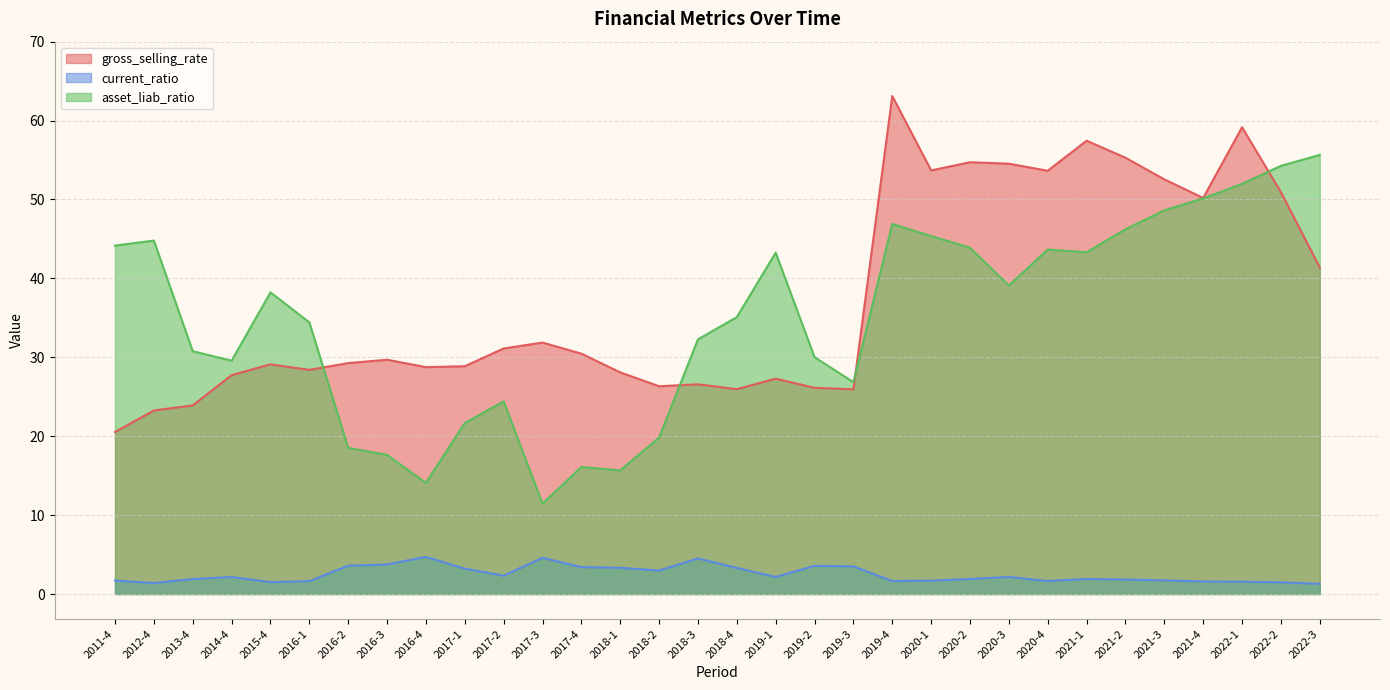

List the labels in order of current_ratio value, largest first.

2016-4, 2017-3, 2018-3, 2016-3, 2016-2, 2019-2, 2019-3, 2017-4, 2018-1, 2018-4, 2017-1, 2018-2, 2017-2, 2020-3, 2014-4, 2019-1, 2021-1, 2020-2, 2013-4, 2021-2, 2021-3, 2011-4, 2020-1, 2019-4, 2020-4, 2016-1, 2021-4, 2022-1, 2015-4, 2022-2, 2012-4, 2022-3